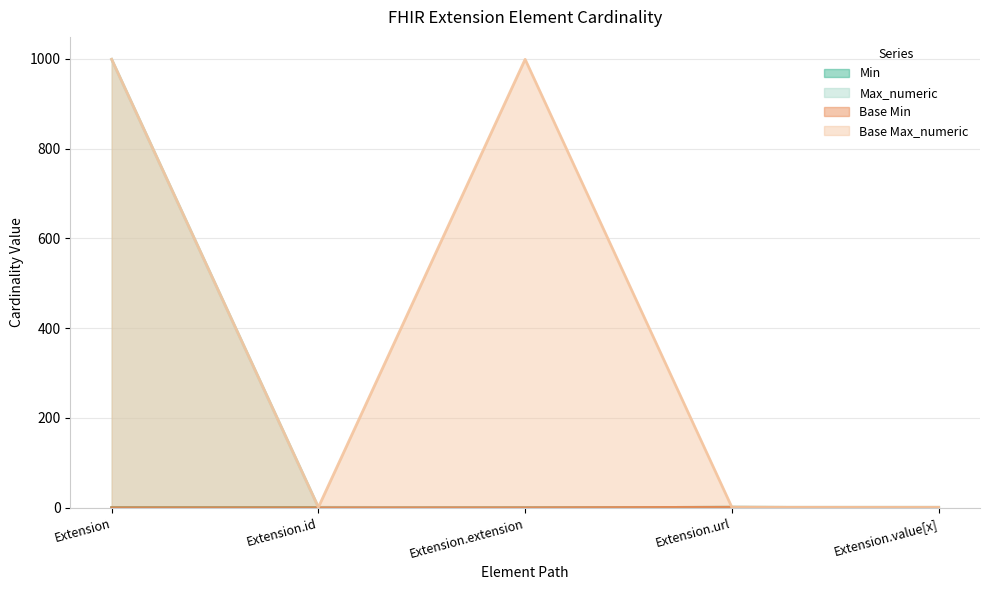

The Min series shows 0 at Extension.id. True or false?

False